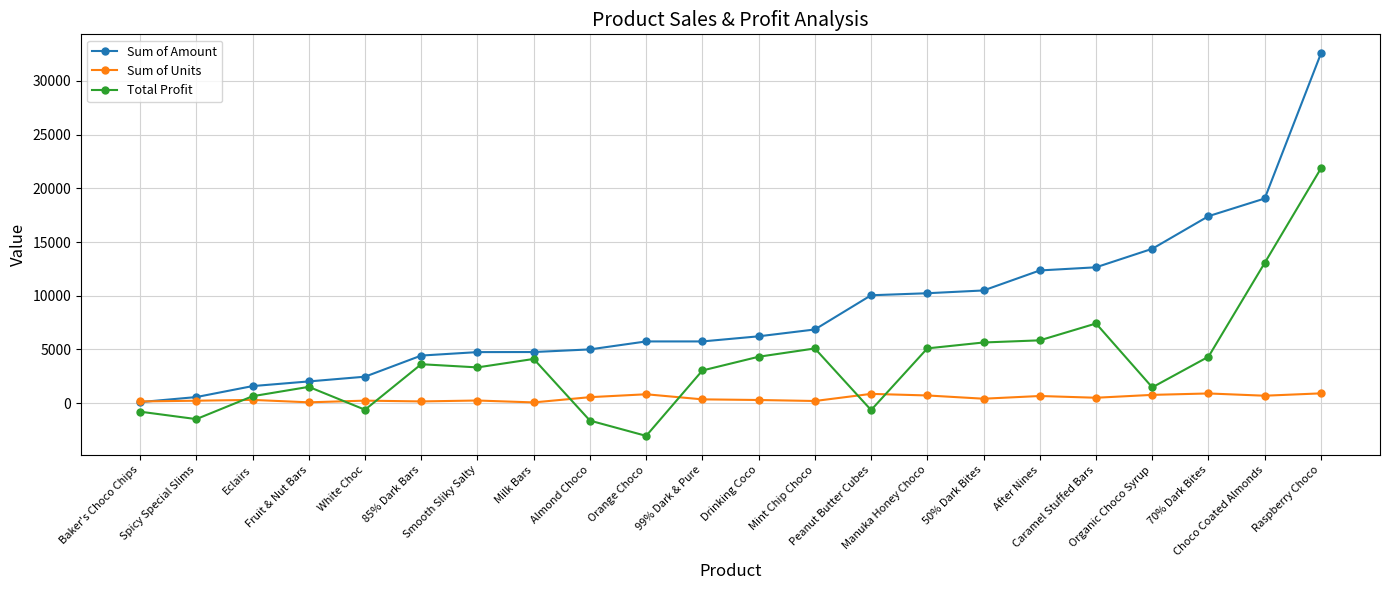

What is the sum of the Sum of Units values at Eclairs and Almond Choco?

861.0